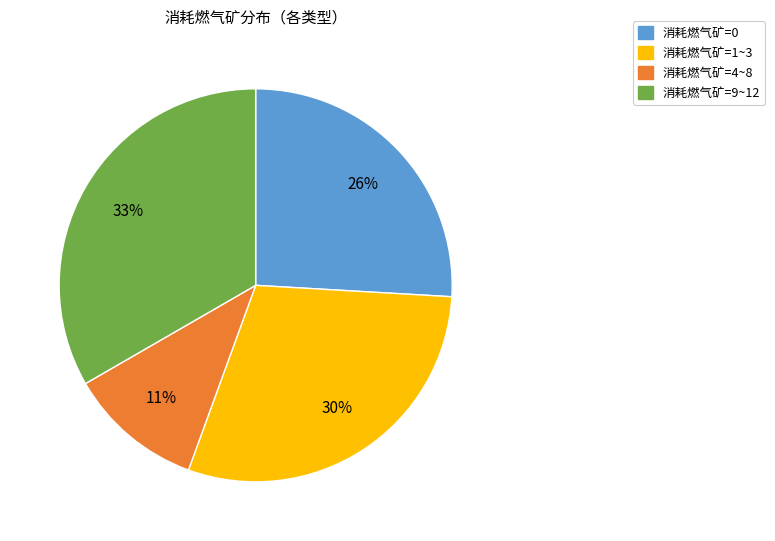

Combined, do 消耗燃气矿=9~12 and 消耗燃气矿=4~8 account for over 50%?

No